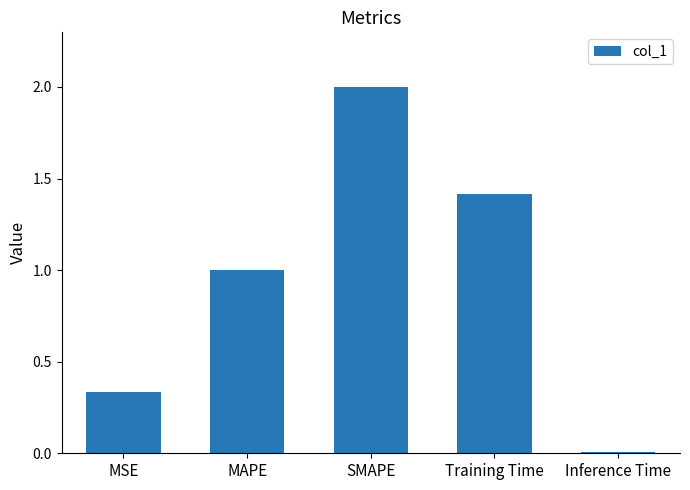

Rank the categories by value from highest to lowest.

SMAPE, Training Time, MAPE, MSE, Inference Time